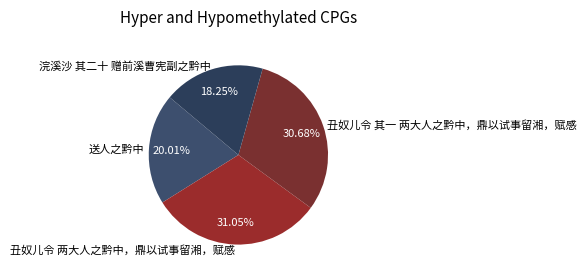

How many slices are in this pie chart?

4